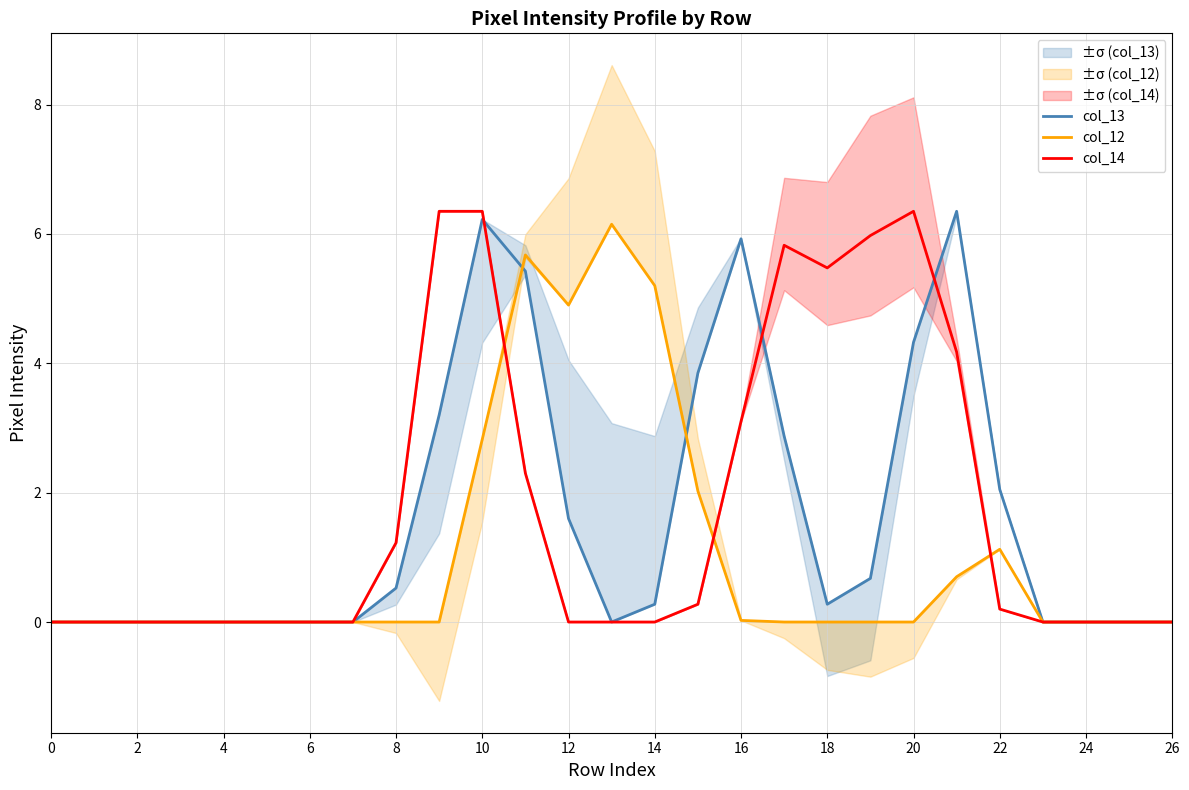

The col_12 series shows 3.5 at 24. True or false?

False